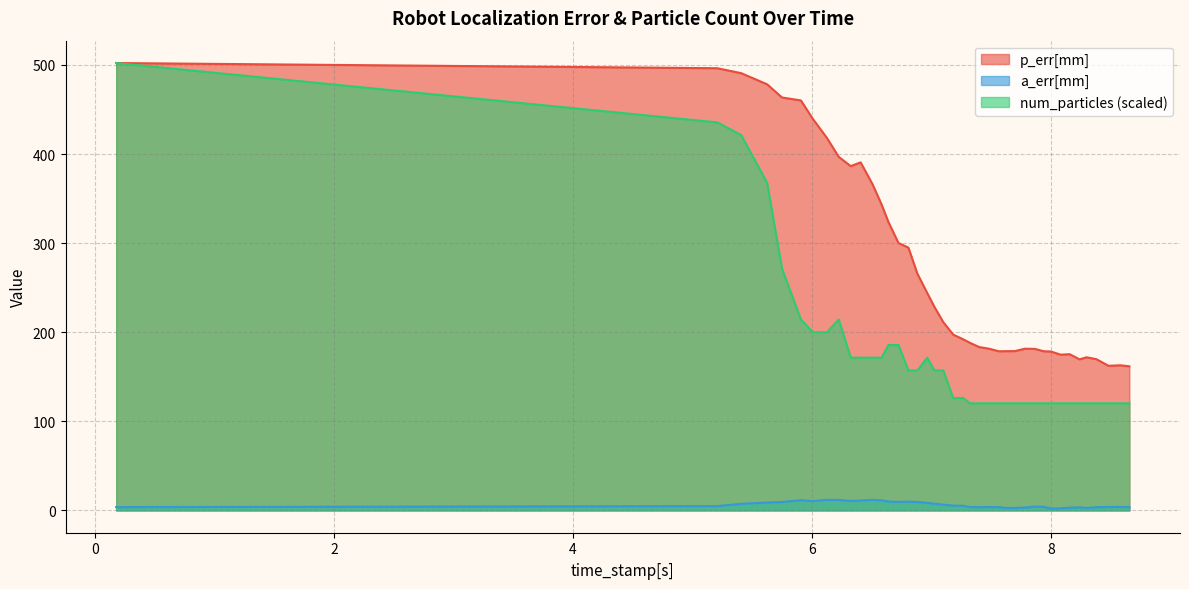

How many lines are shown in the chart?

3